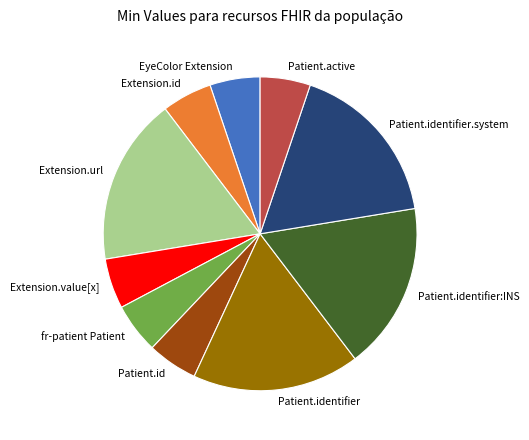

Is it true that Patient.identifier is 8% of the pie?

False